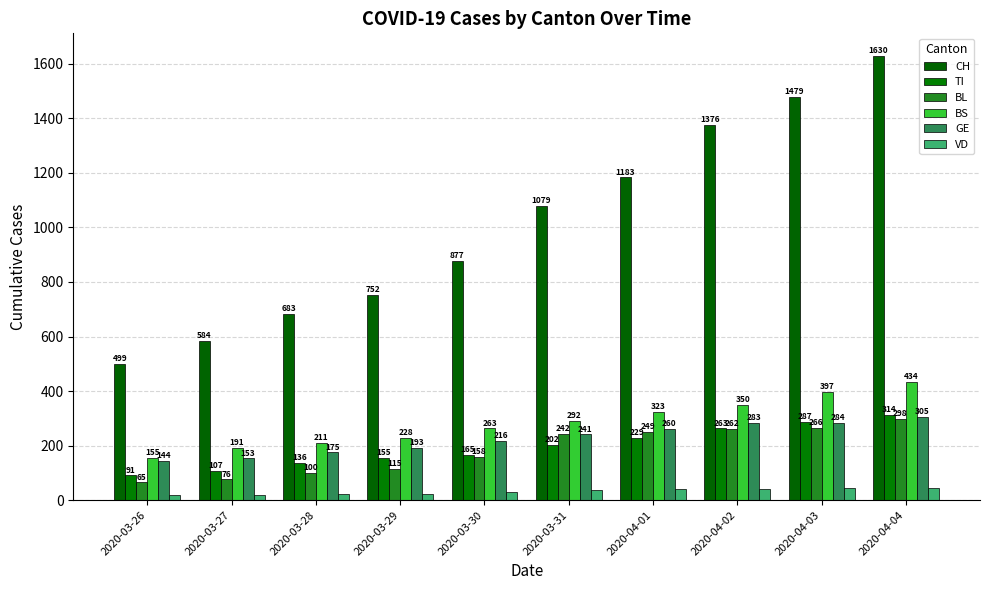

At 2020-03-27, list the series in order from smallest to largest.

VD, BL, TI, GE, BS, CH